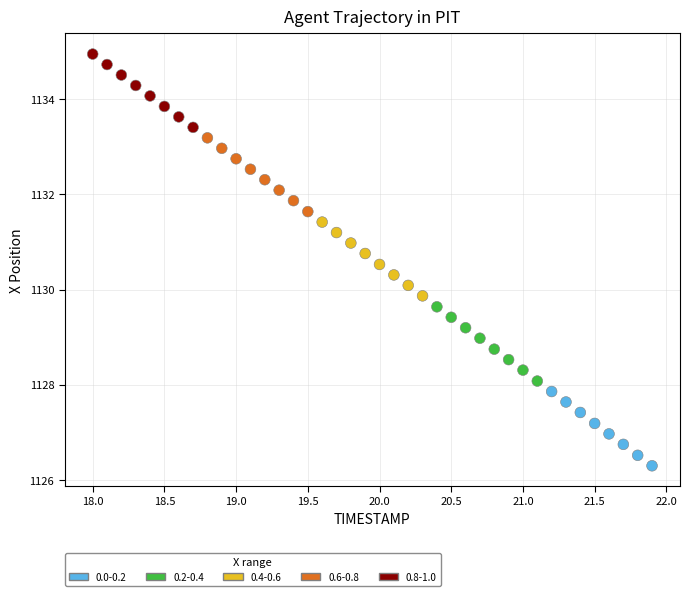

What is the range of X values (max minus min)?

3.9